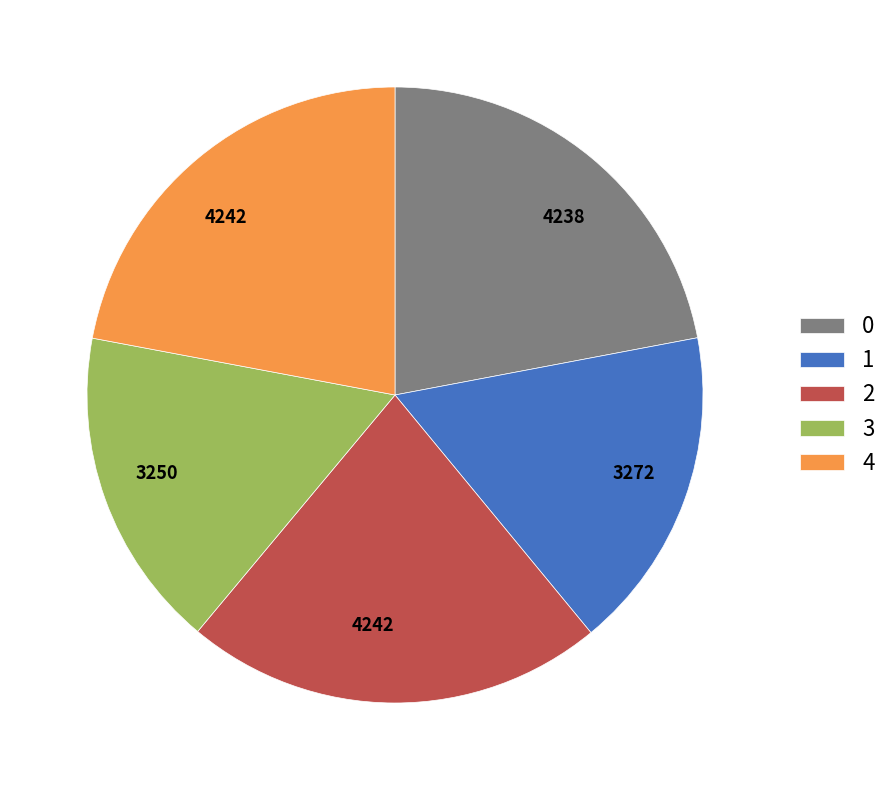

Combined, do 0 and 1 account for over 50%?

No